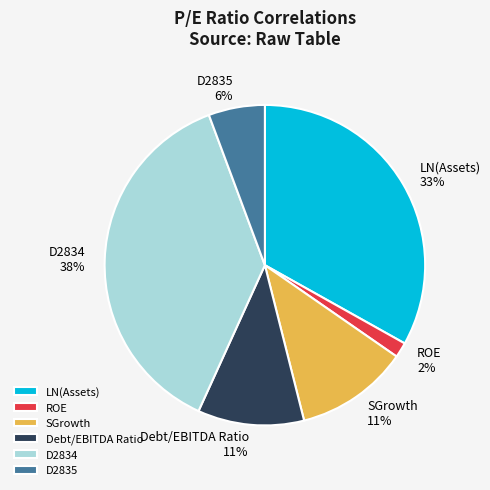

Which has a higher value, D2835 or D2834?

D2834